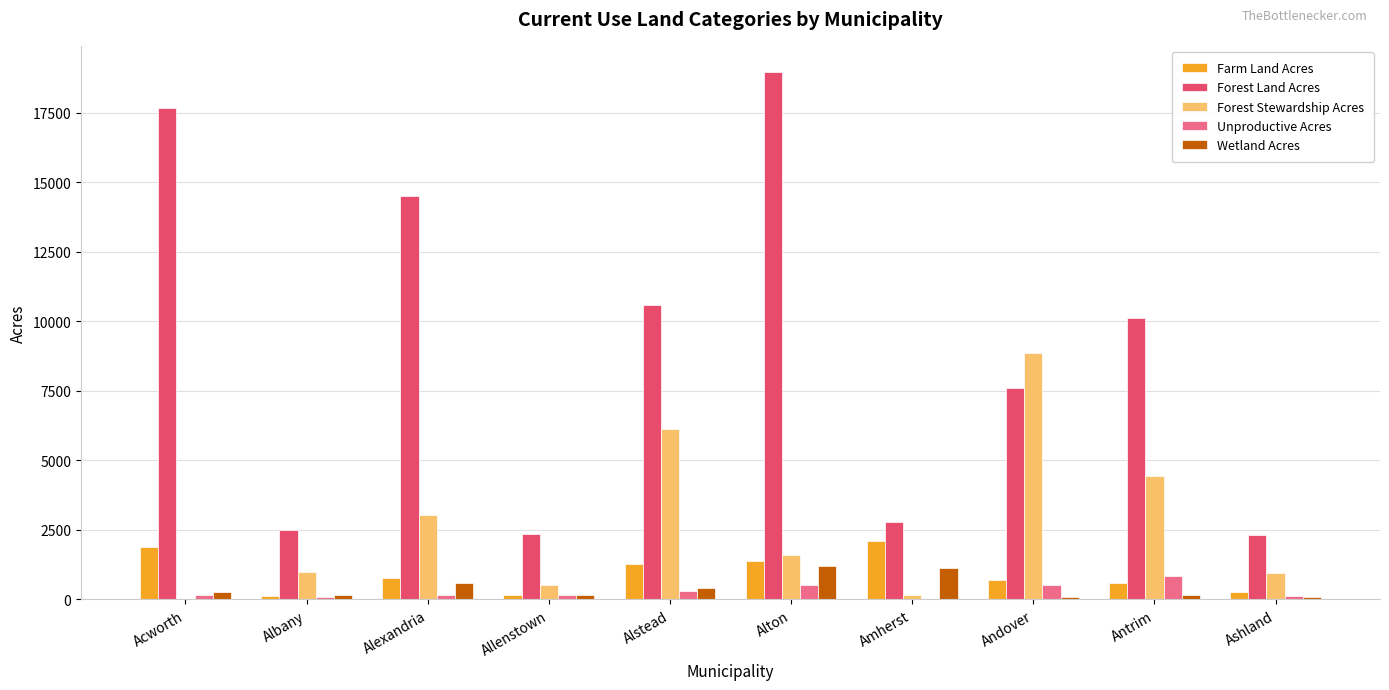

What value does the Forest Stewardship Acres series have at Alton?

1608.1